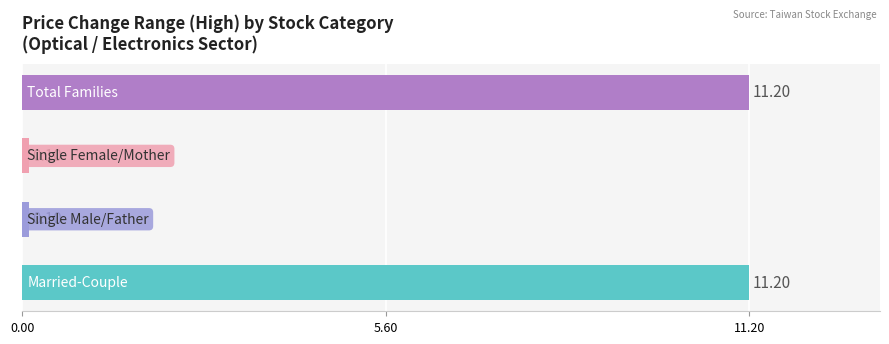

What is the difference between the maximum and minimum values?

11.1